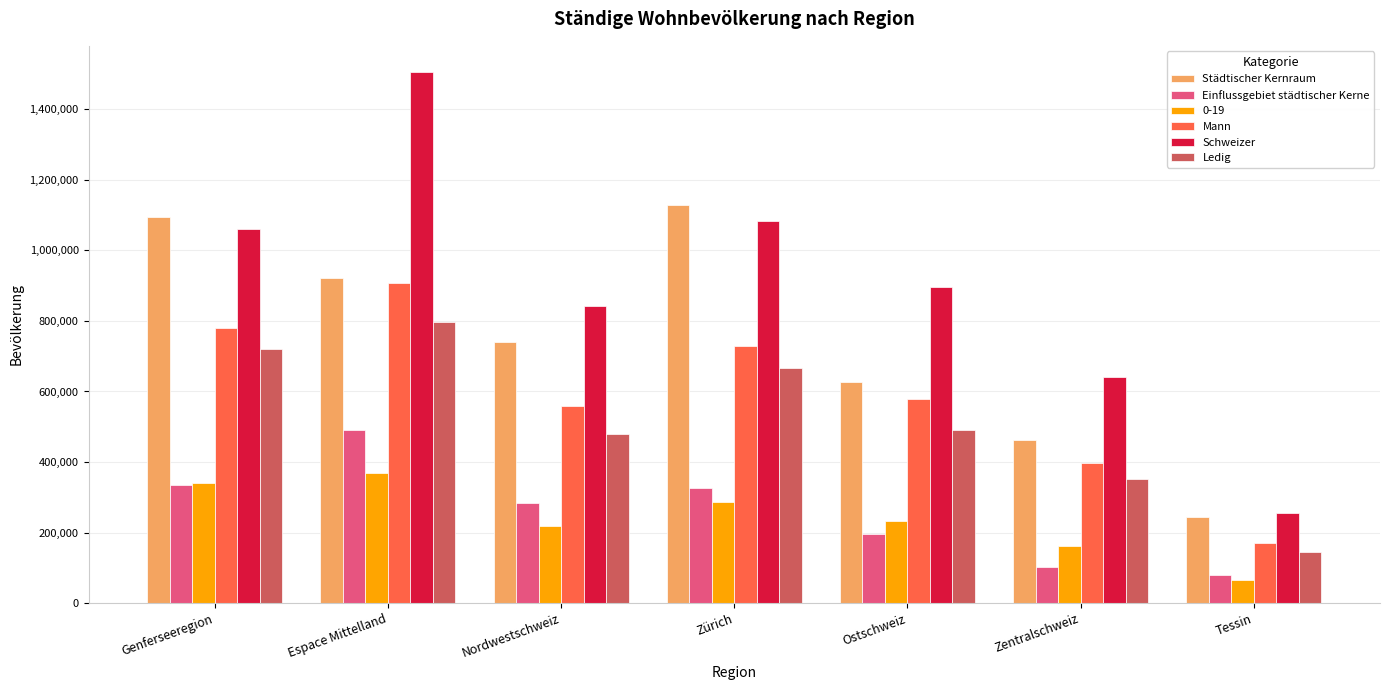

True or false: Einflussgebiet städtischer Kerne has a value of 195400 at Ostschweiz.

True